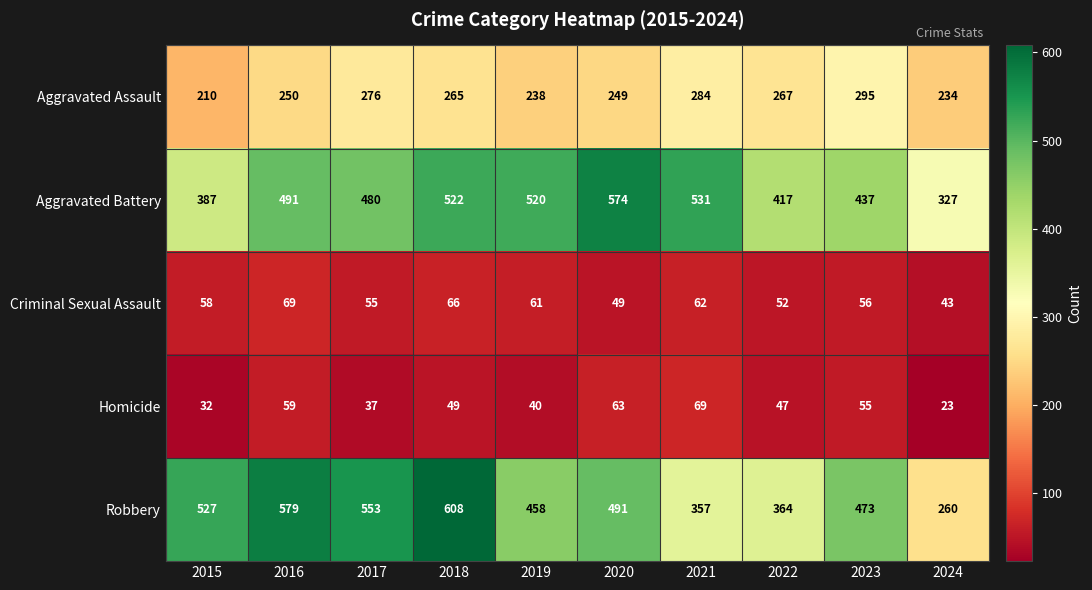

At which label does Aggravated Assault reach its peak?

2023